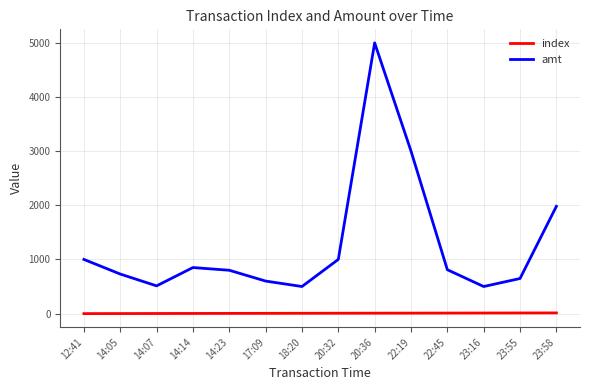

What is the maximum value shown in the chart?

4996.0